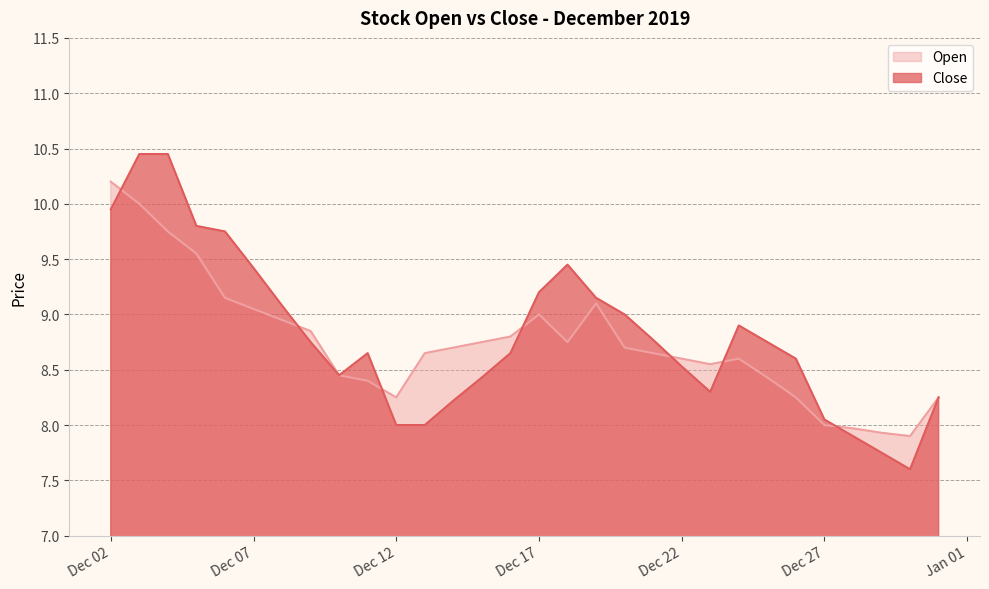

Which series has the largest range (max minus min)?

Close